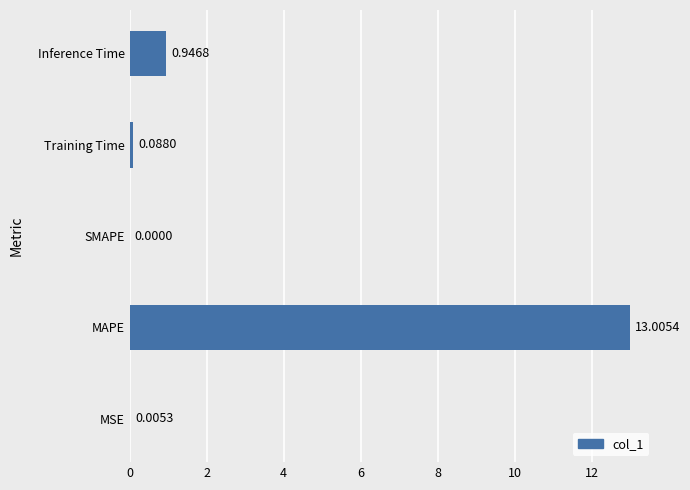

Between SMAPE and MAPE, which is larger?

MAPE